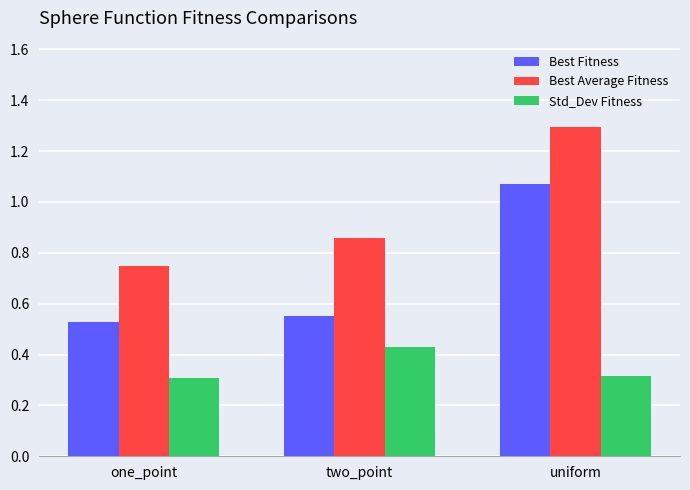

What is the label of the 2nd bar from the right?

two_point